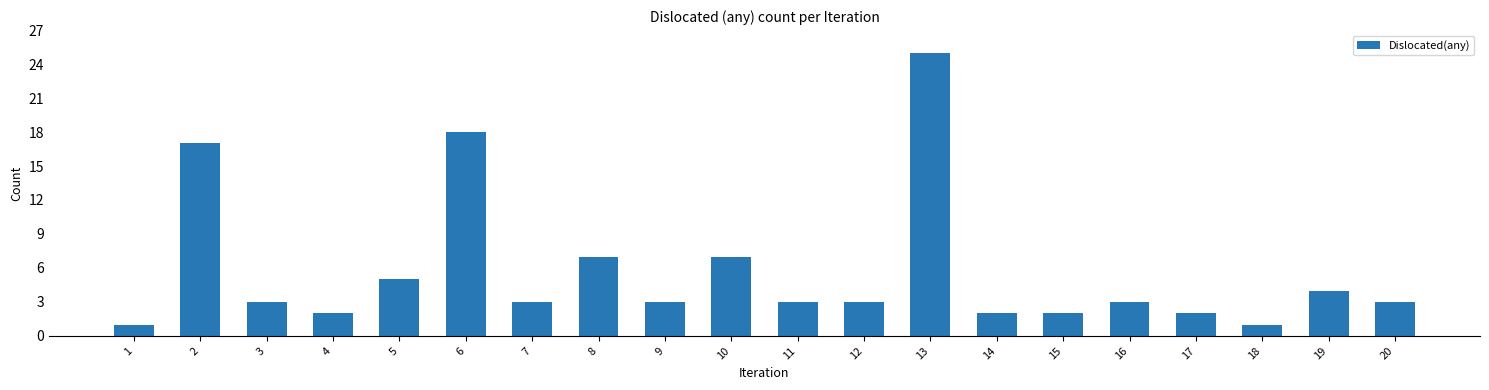

Does the chart contain any negative values?

No